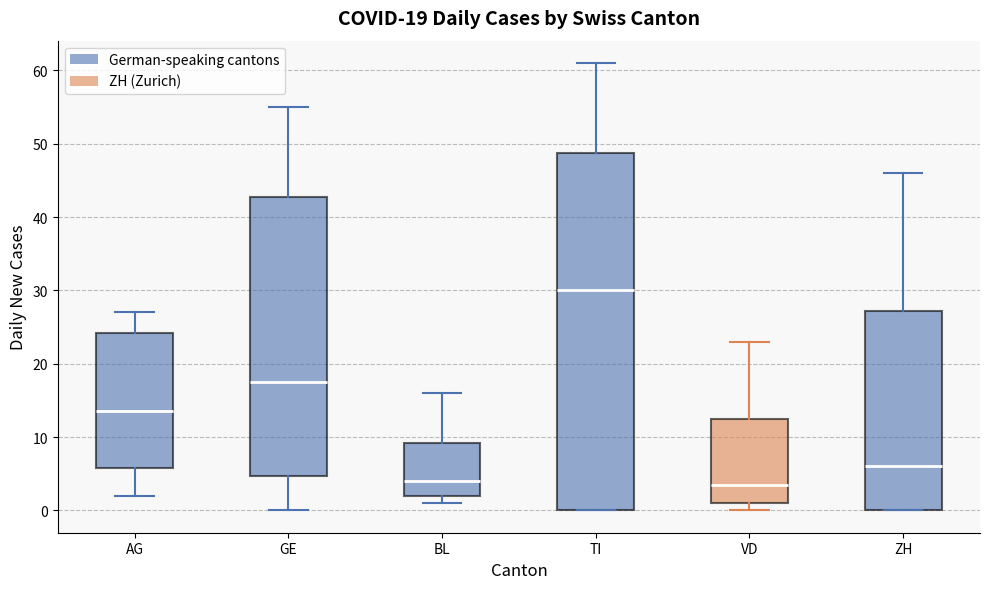

Which box is the tallest, from its lower edge to its upper edge?

TI